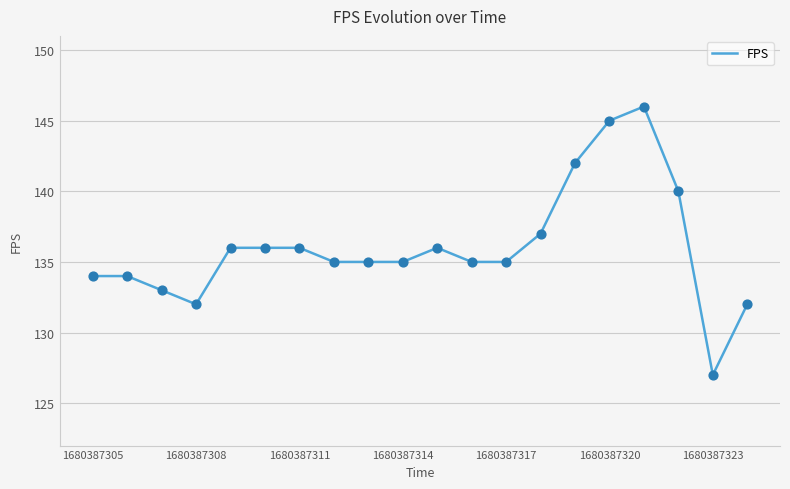

What is the maximum value shown in the chart?

146